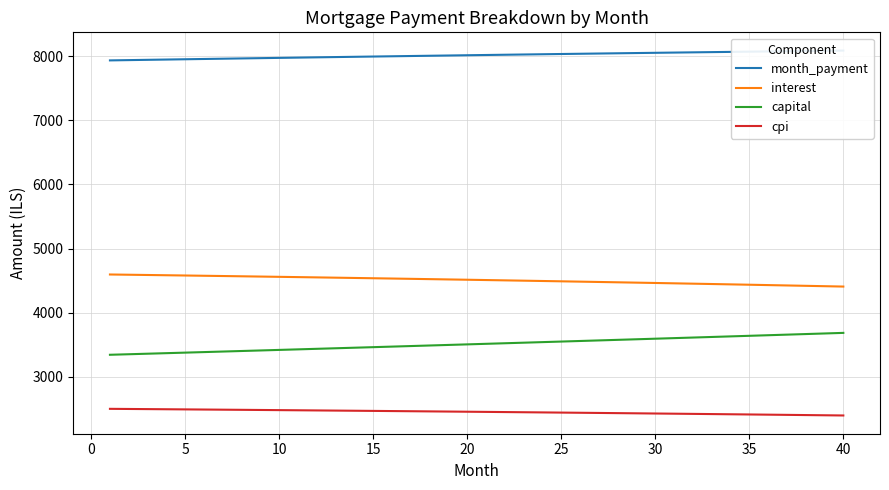

True or false: capital and cpi cross at least once.

False